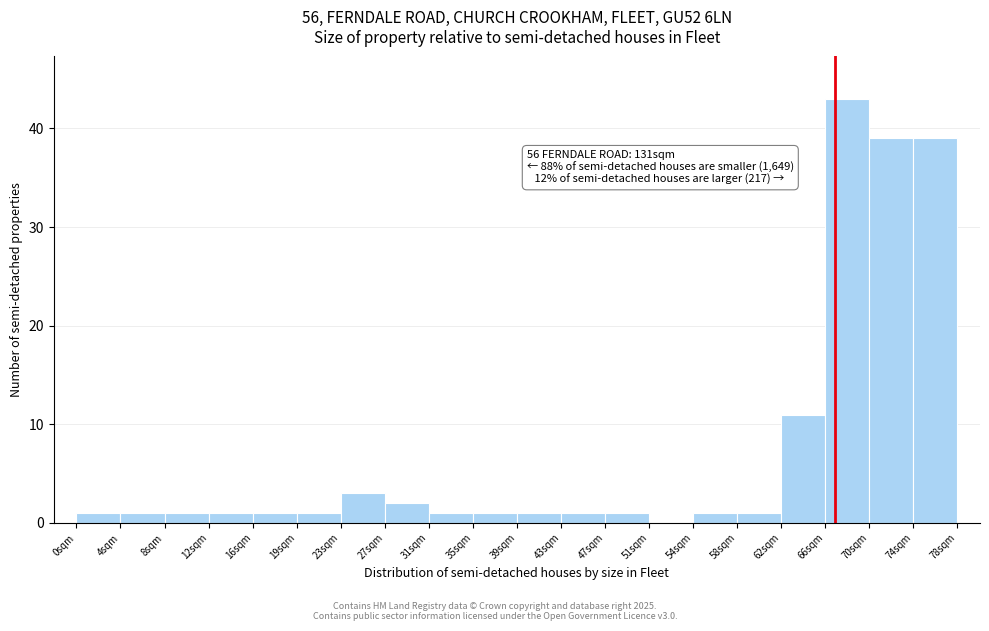

Which range on the x-axis has the tallest bar?

66.0 to 70.0